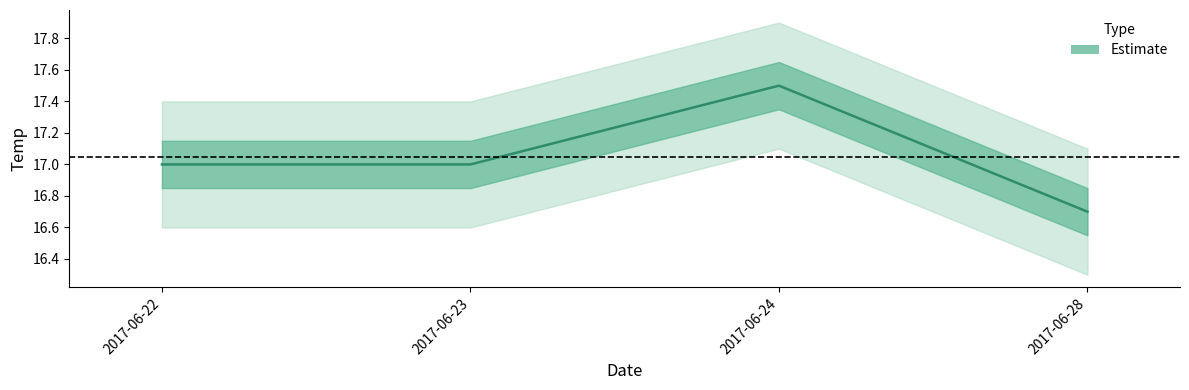

How many lines are shown in the chart?

1